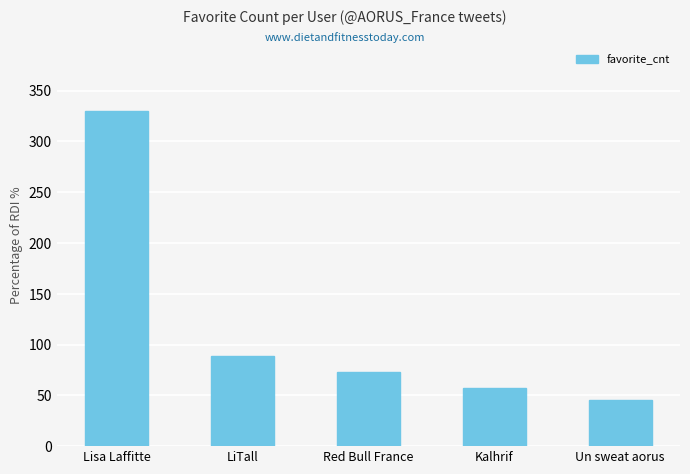

What is the difference between the maximum and minimum values?

285